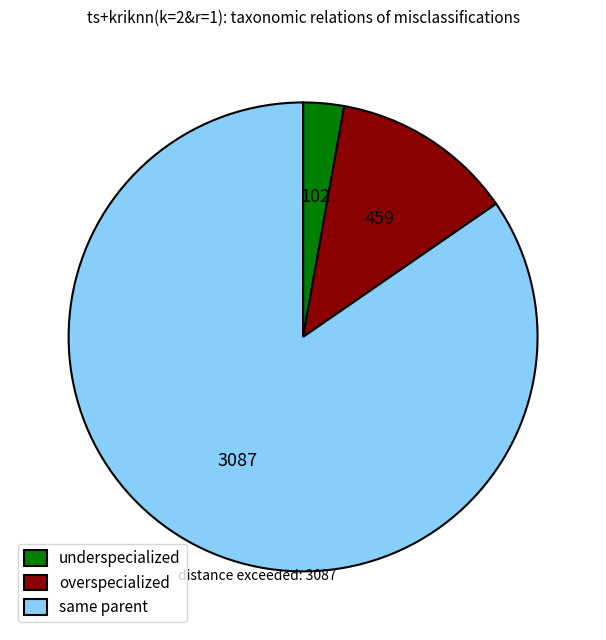

Count the number of slices in the pie.

3